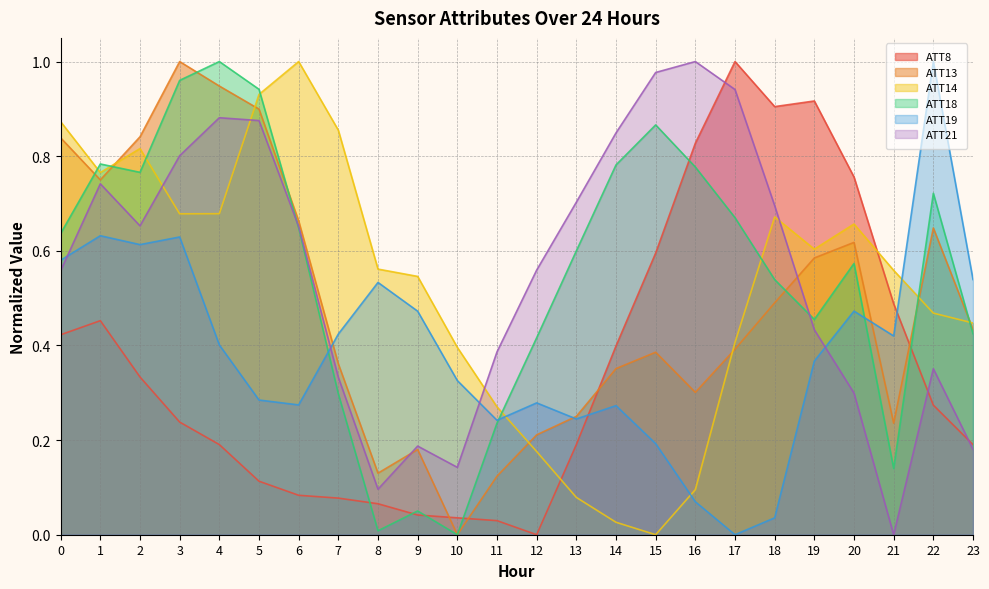

List the series in order of their peak value, highest first.

ATT8, ATT13, ATT14, ATT18, ATT19, ATT21